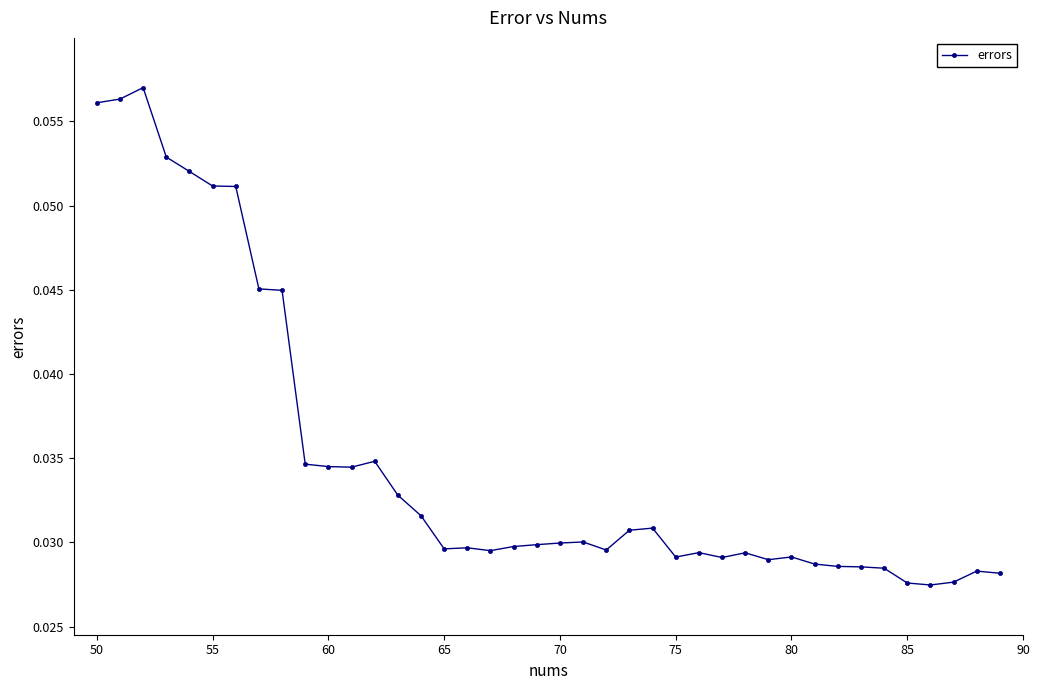

How many values are between 0 and 1?

40